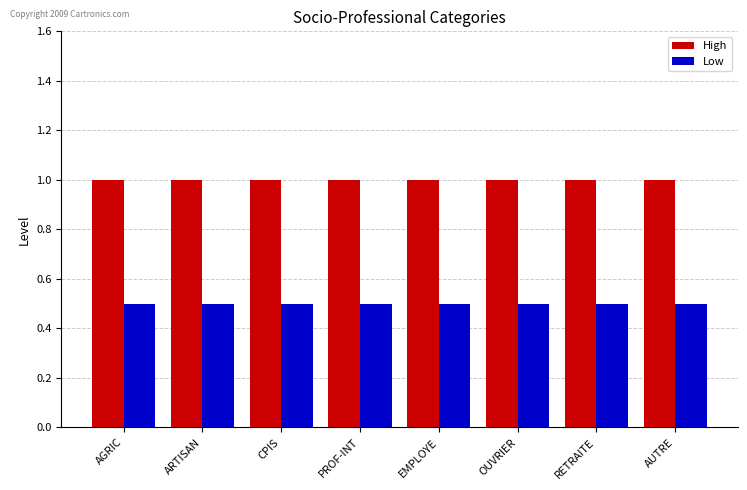

What is the difference between the highest and lowest values at AUTRE?

0.5